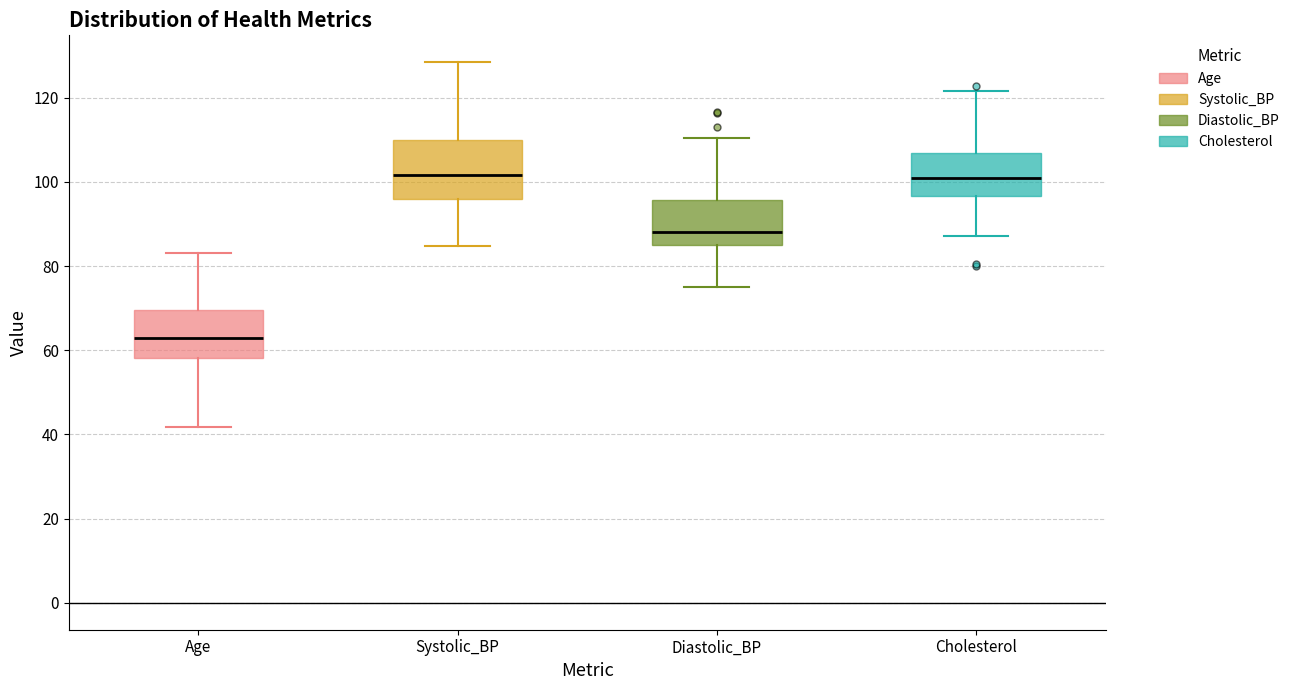

Which box has the lowest median line?

Age